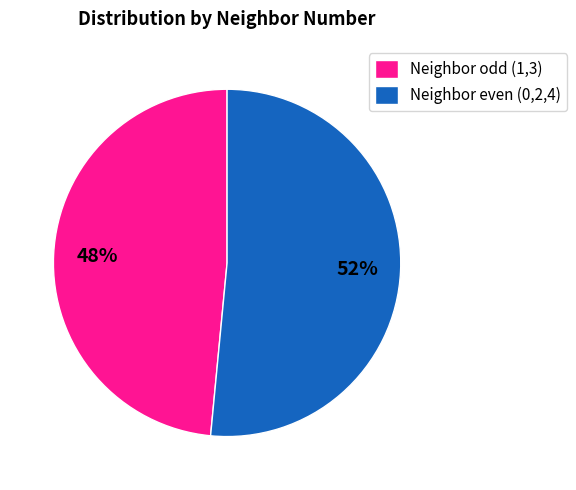

To the nearest percent, what is the average slice percentage?

50%